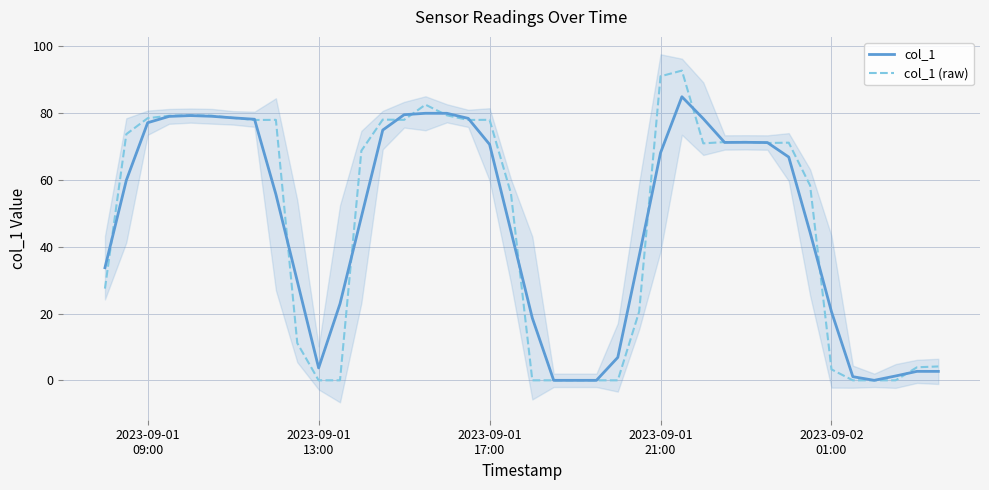

What is the highest value of the col_1 series?

84.8